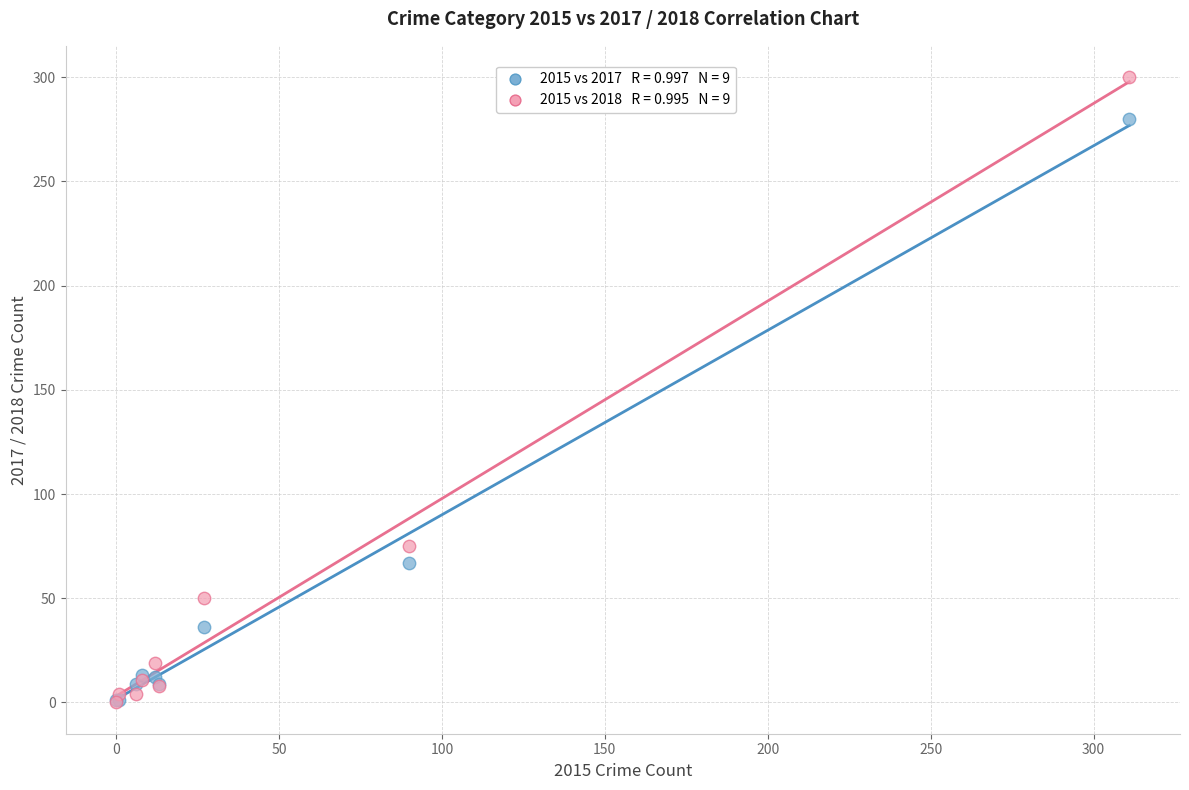

Across all series, what Y value is closest to 150?

75